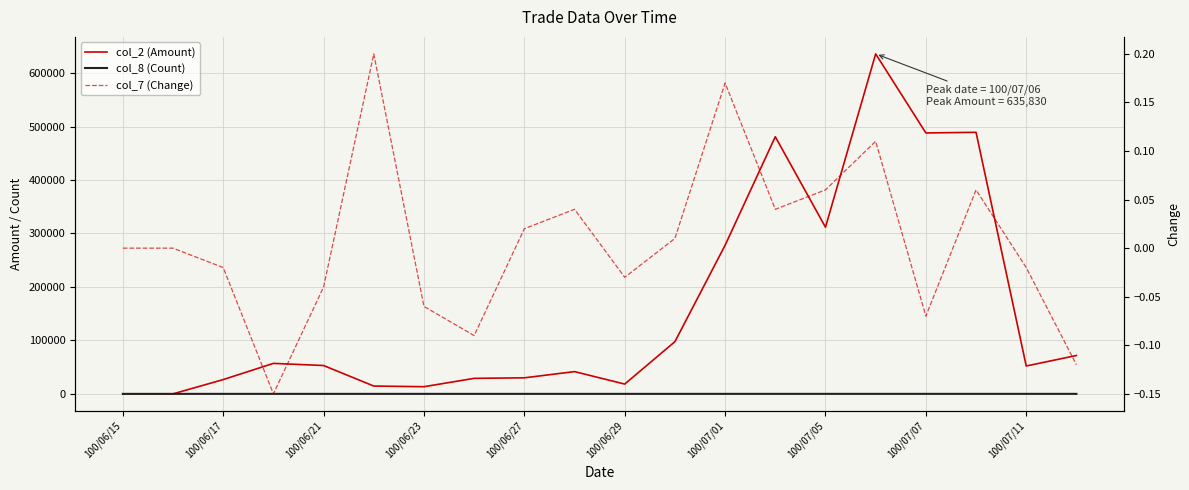

Reading left to right, transcribe all the data shown in this chart.

col_2 (Amount): 0.0	0.0	26700.0	57000.0	53000.0	14600.0	13400.0	29000.0	30000.0	41600.0	18300.0	97590.0	277930.0	480900.0	311690.0	635830.0	487980.0	489160.0	52110.0	71750.0
col_8 (Count): 0.0	0.0	2.0	2.0	2.0	1.0	1.0	1.0	1.0	3.0	1.0	3.0	9.0	15.0	9.0	20.0	19.0	16.0	6.0	15.0
col_7 (Change): 0.0	0.0	-0.0	-0.1	-0.0	0.2	-0.1	-0.1	0.0	0.0	-0.0	0.0	0.2	0.0	0.1	0.1	-0.1	0.1	-0.0	-0.1